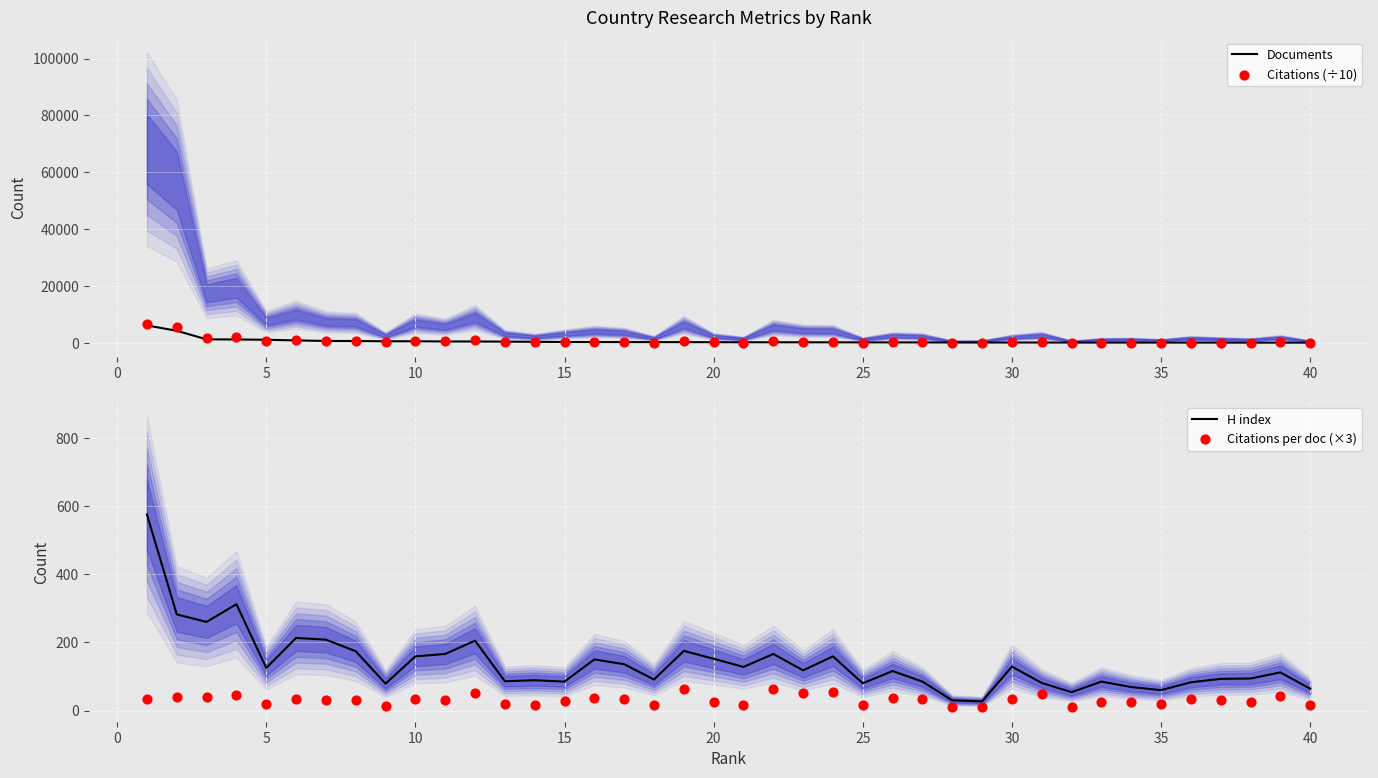

The H index series shows 82 at 20. True or false?

False